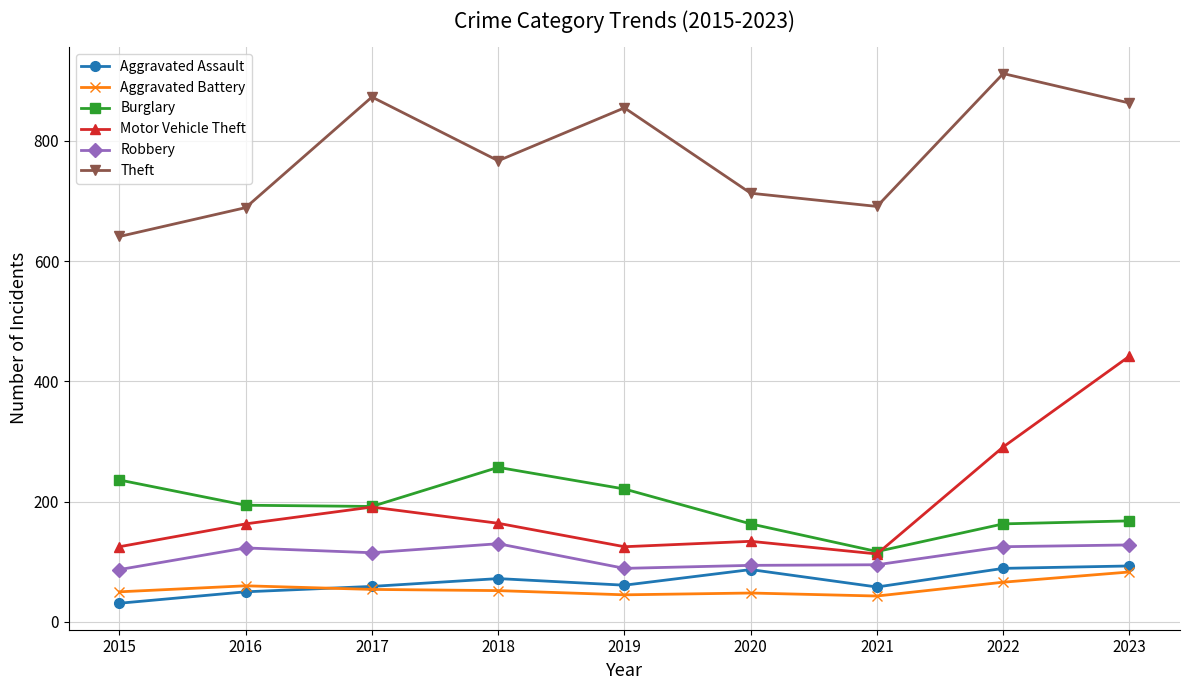

Where is the first local minimum for Aggravated Assault?

2019